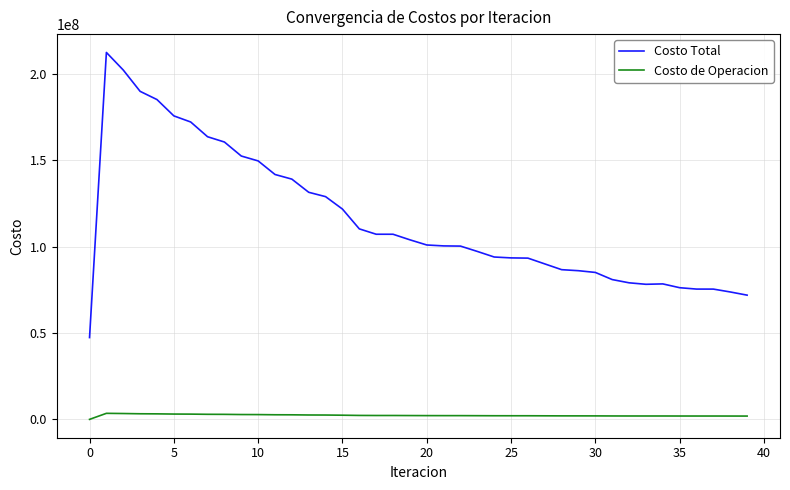

True or false: Costo Total and Costo de Operacion cross at least once.

False